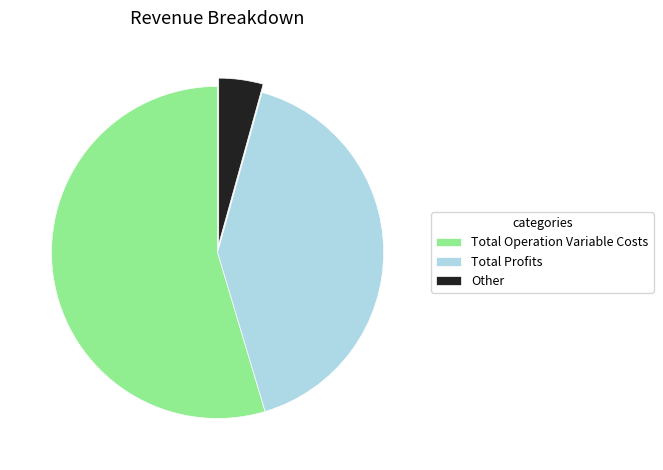

Is there a majority slice in this chart?

Yes